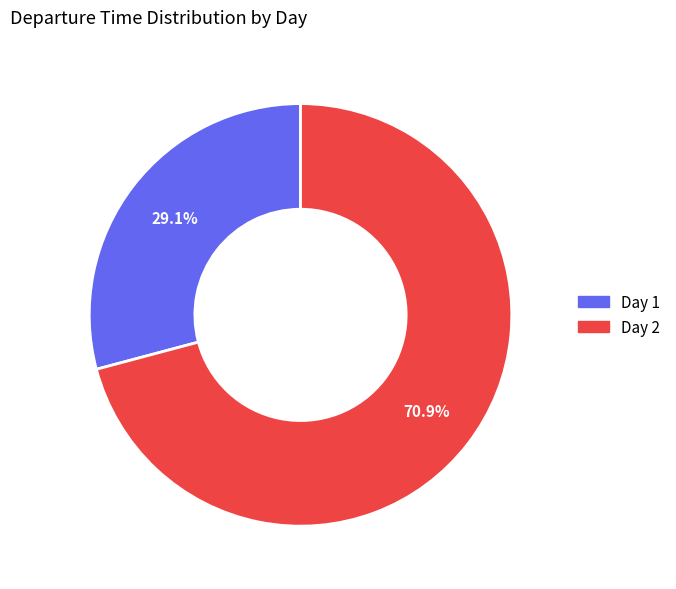

Is there a majority slice in this chart?

Yes